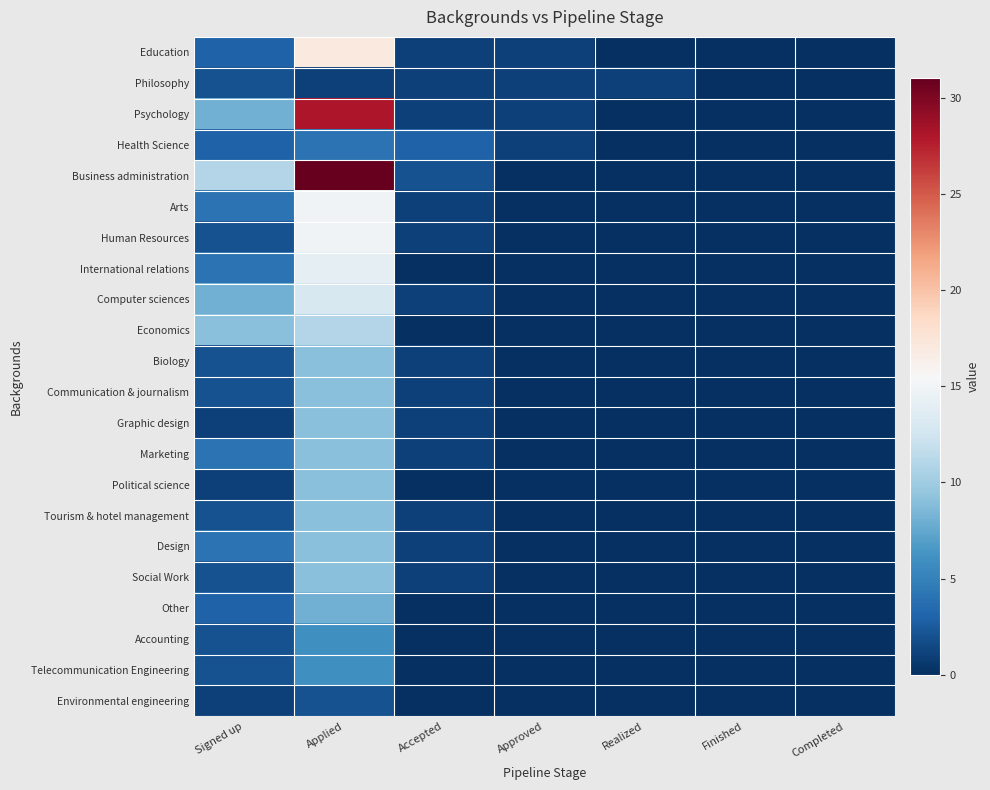

What is the difference between the highest and lowest values at Applied?

30